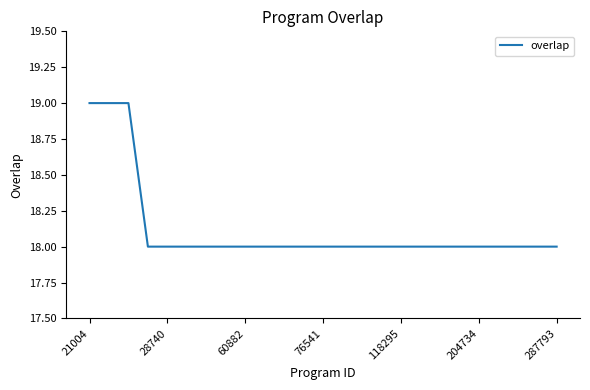

What is the greatest value displayed?

19